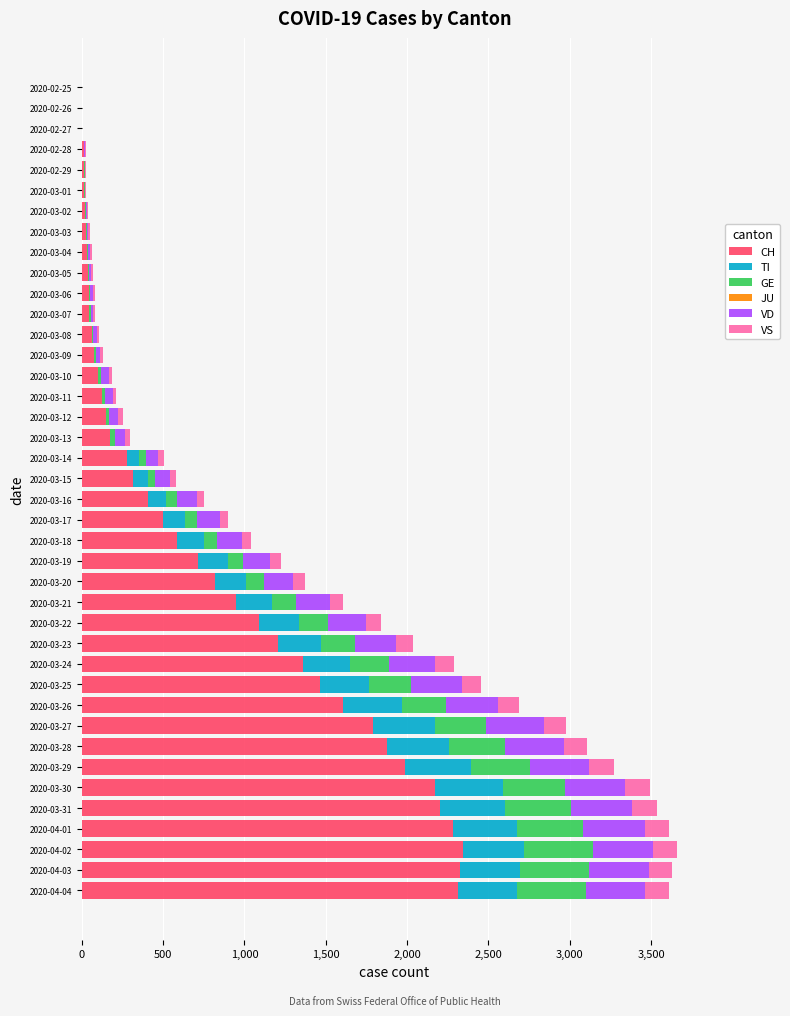

Count the number of data series in this chart.

5